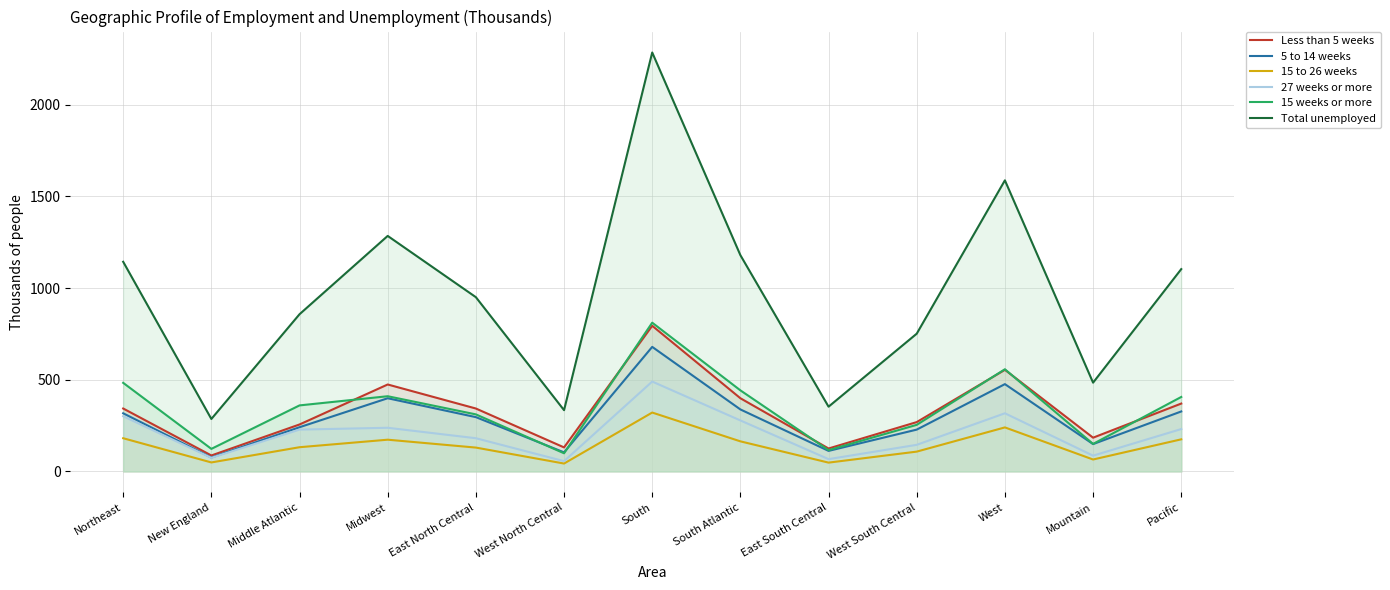

Between East North Central and South Atlantic, which series saw the biggest shift?

Total unemployed